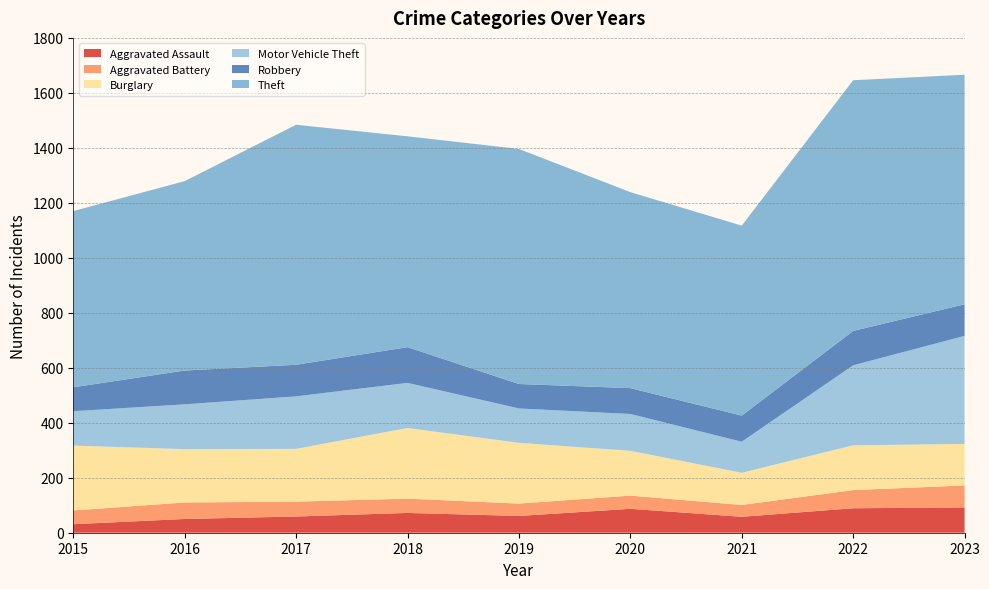

Reading right to left, list all the values displayed in this chart.

Aggravated Assault: 92	89	58	87	61	72	59	50	31
Aggravated Battery: 80	66	43	48	45	52	54	60	50
Burglary: 151	163	117	163	221	257	192	194	236
Motor Vehicle Theft: 393	291	113	134	125	164	191	163	125
Robbery: 115	125	95	94	89	130	115	123	87
Theft: 835	912	691	713	855	767	873	689	641